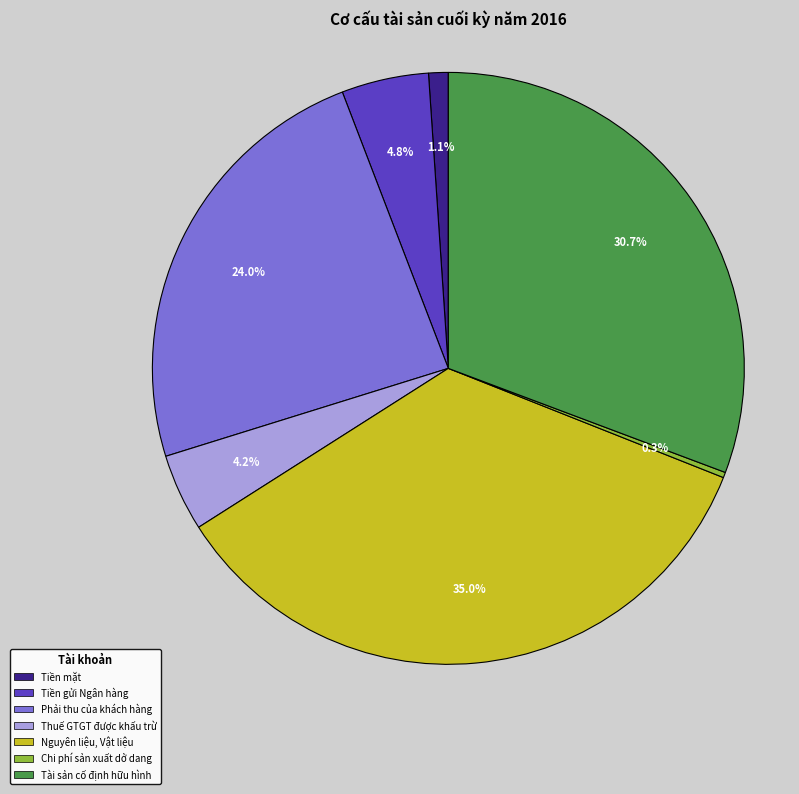

To the nearest percent, what percentage of the pie is Tiền mặt?

1%